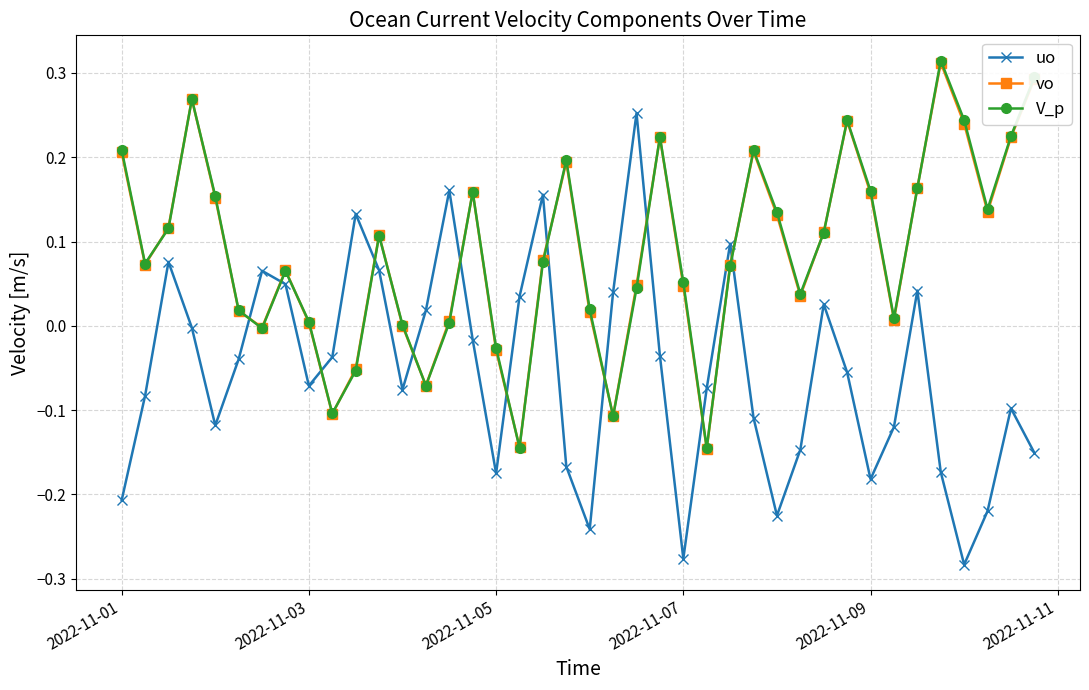

True or false: vo and uo cross at least once.

True